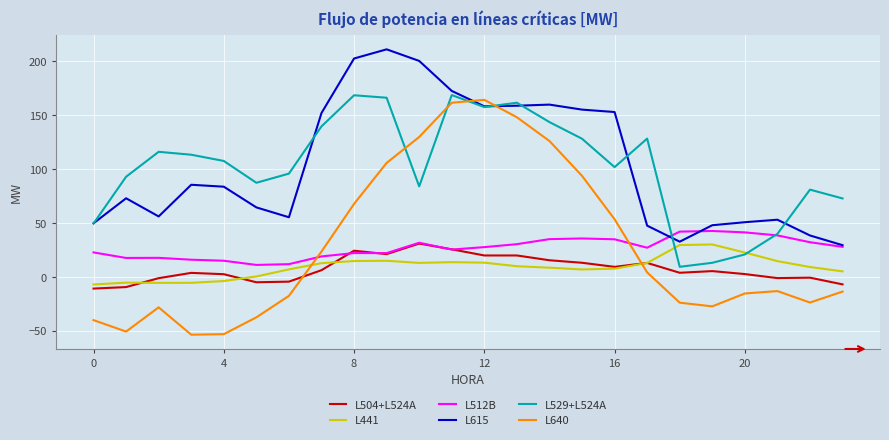

Which series has the largest range (max minus min)?

L640